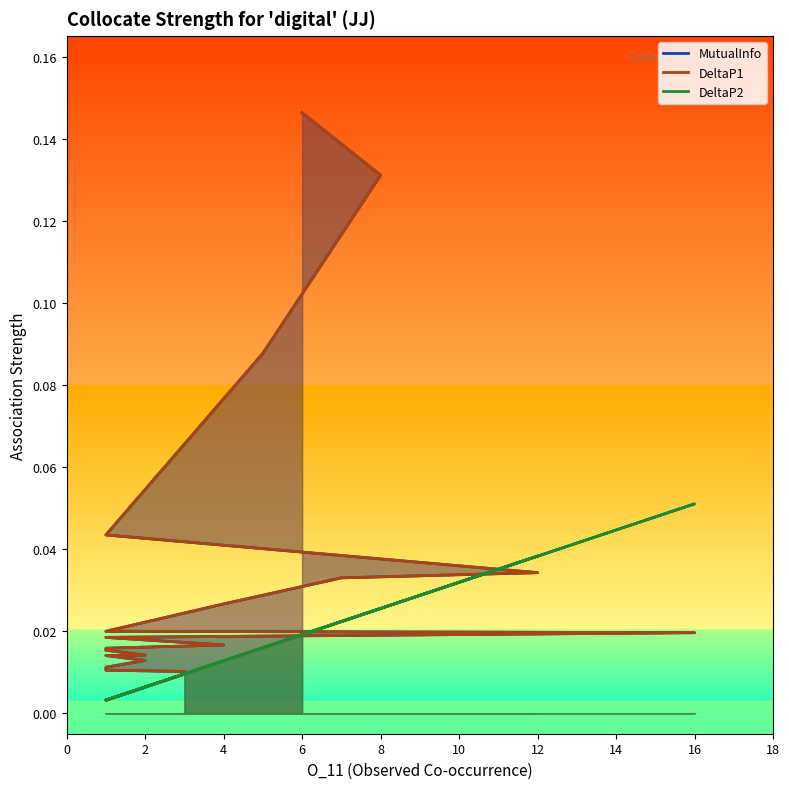

Reading right to left, transcribe all the data shown in this chart.

DeltaP2: 3=0.0	1=0.0	1=0.0	2=0.0	1=0.0	2=0.0	1=0.0	1=0.0	1=0.0	4=0.0	1=0.0	16=0.1	1=0.0	4=0.0	7=0.0	12=0.0	1=0.0	5=0.0	8=0.0	6=0.0
MutualInfo: 3=0.0	1=0.0	1=0.0	2=0.0	1=0.0	2=0.0	1=0.0	1=0.0	1=0.0	4=0.0	1=0.0	16=0.0	1=0.0	4=0.0	7=0.0	12=0.0	1=0.0	5=0.1	8=0.1	6=0.1
DeltaP1: 3=0.0	1=0.0	1=0.0	2=0.0	1=0.0	2=0.0	1=0.0	1=0.0	1=0.0	4=0.0	1=0.0	16=0.0	1=0.0	4=0.0	7=0.0	12=0.0	1=0.0	5=0.1	8=0.1	6=0.1